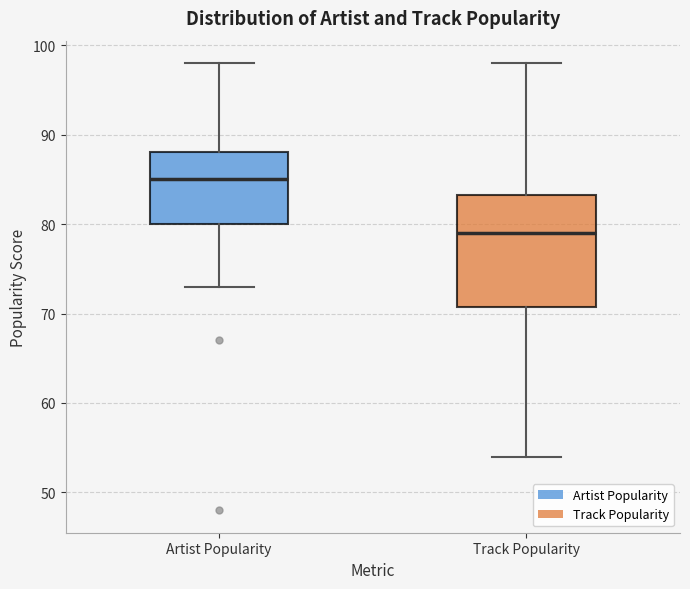

Which box has the highest median line?

Artist Popularity